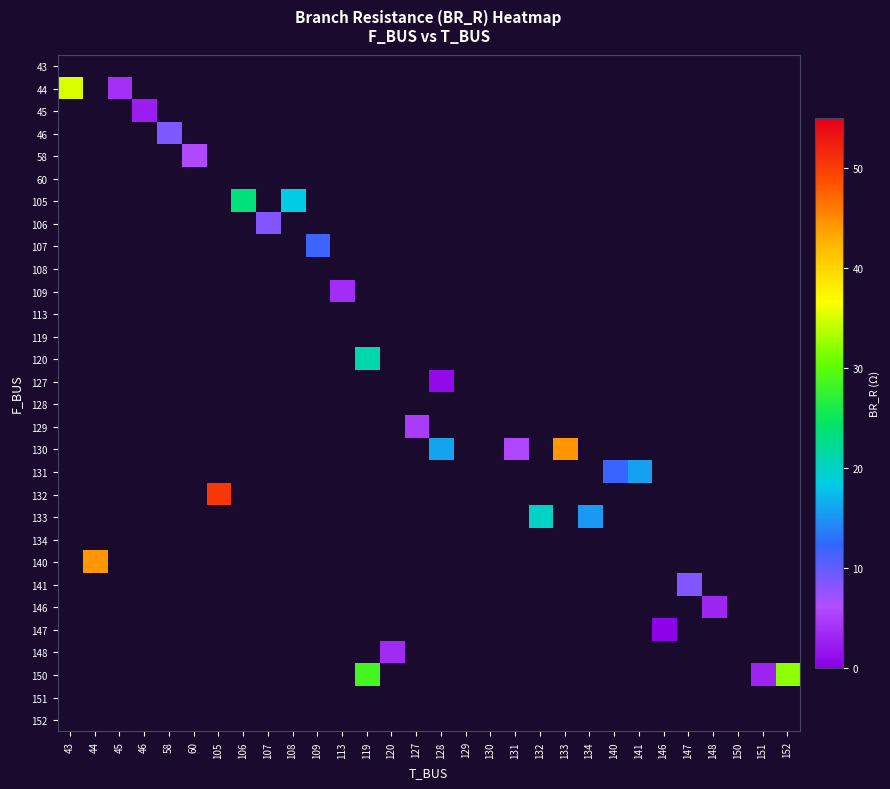

Count the number of categories in the chart.

30